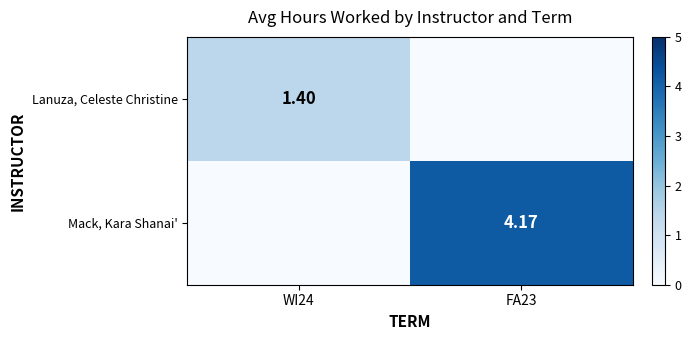

Rank the categories by Mack, Kara Shanai' value from lowest to highest.

WI24, FA23